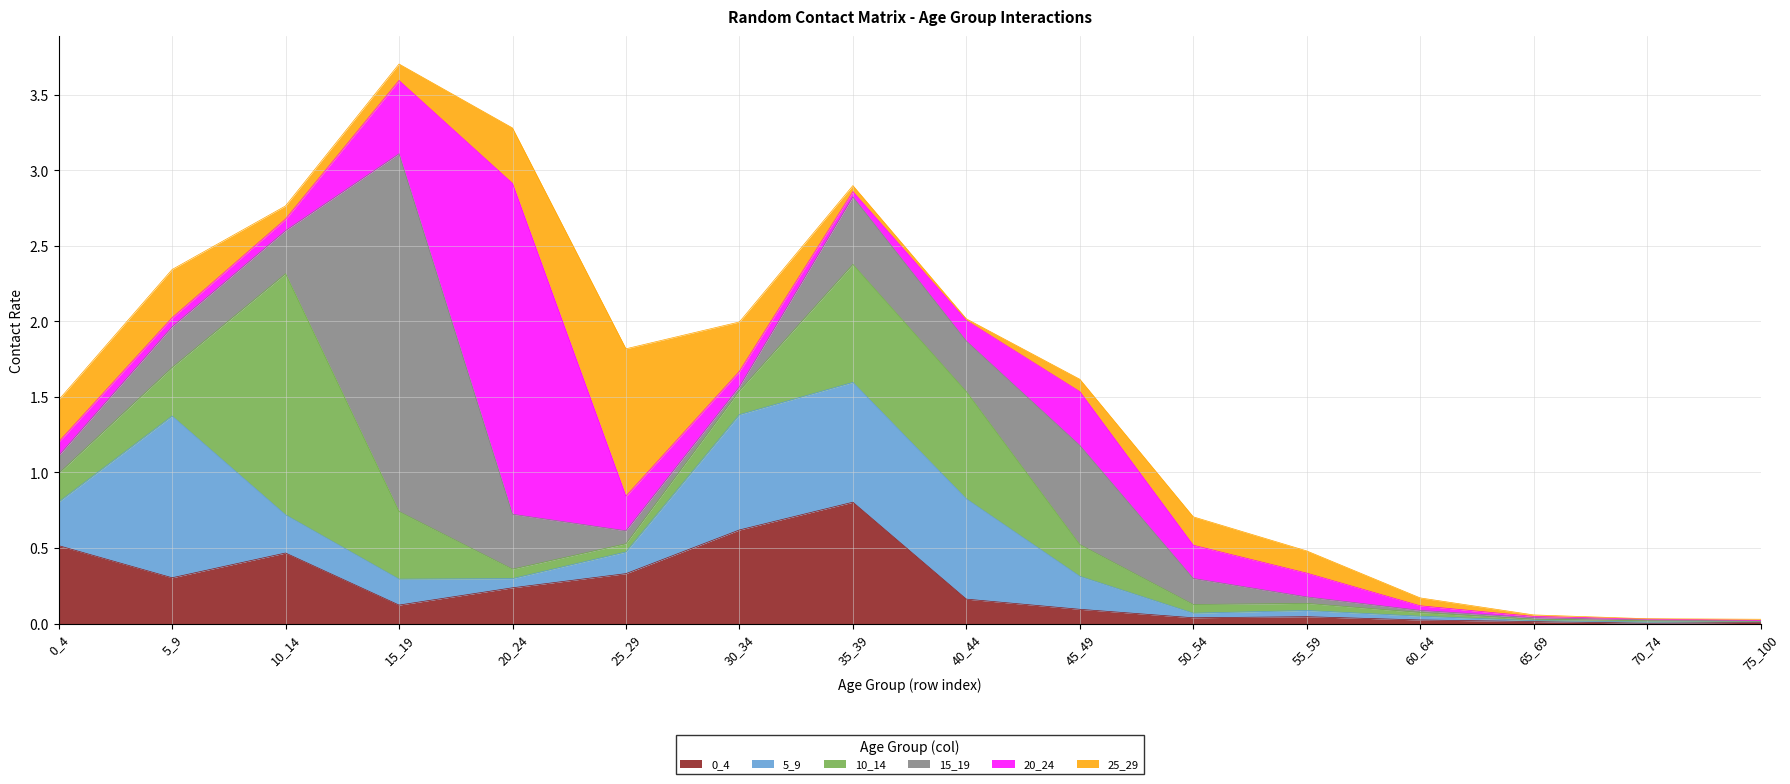

At which category is the sum across all series the highest?

15_19